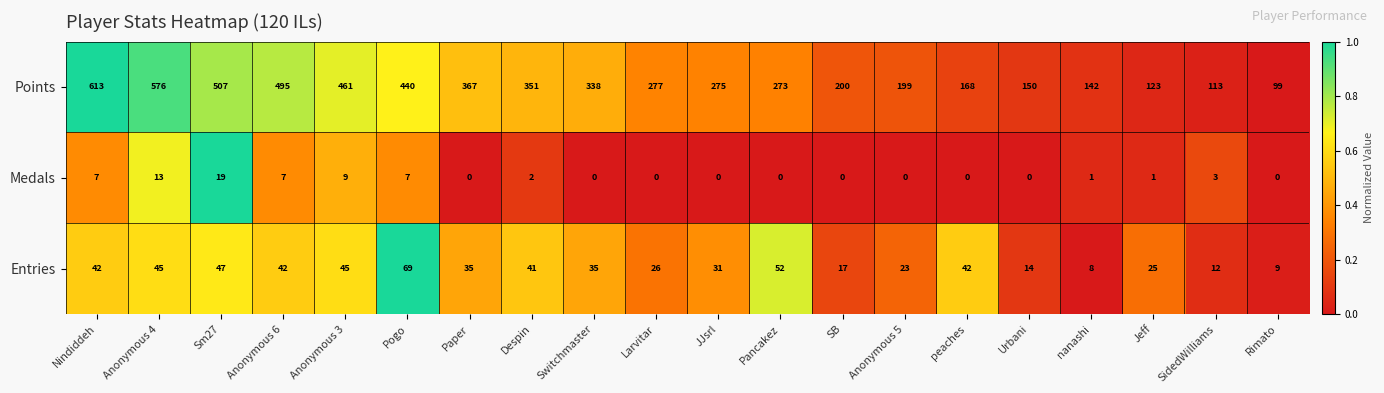

At Sm27, list the series in order from smallest to largest.

Medals, Entries, Points